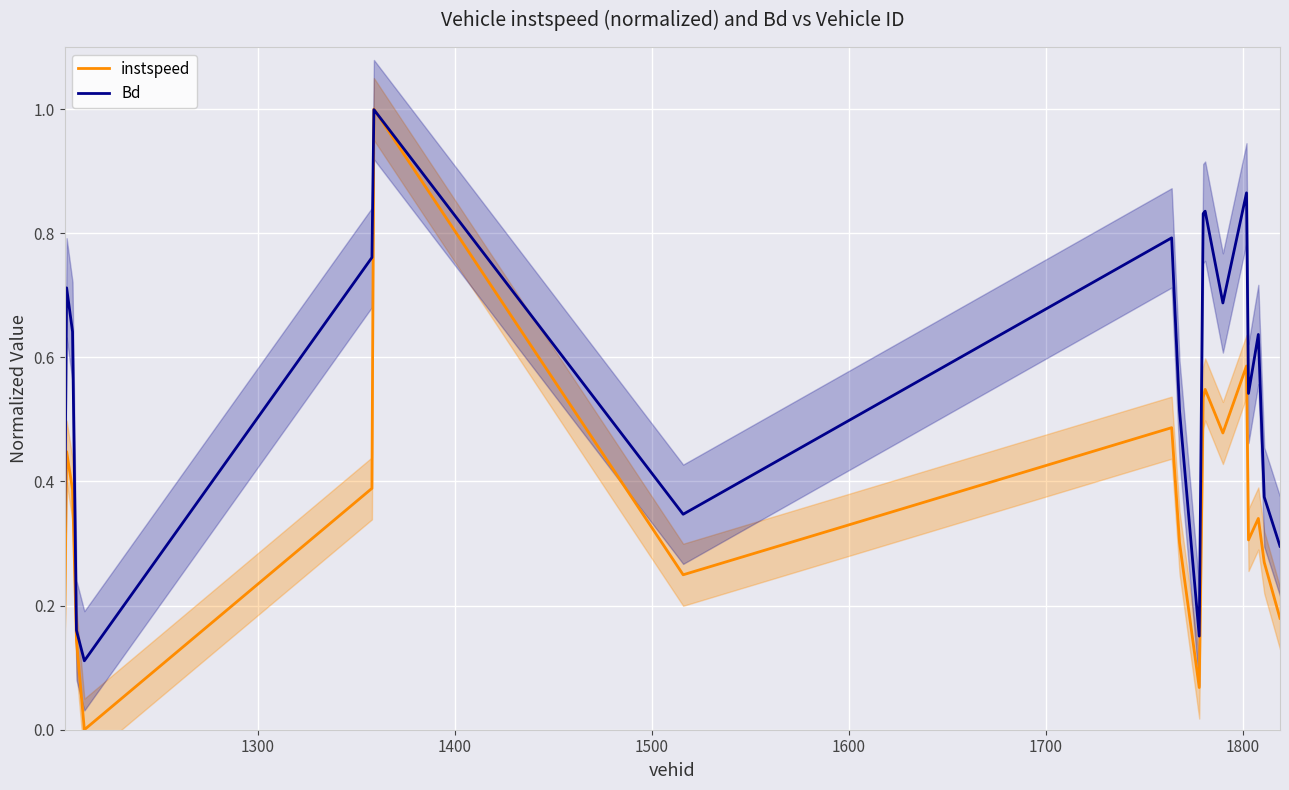

What are all the series names shown in the legend?

instspeed, Bd